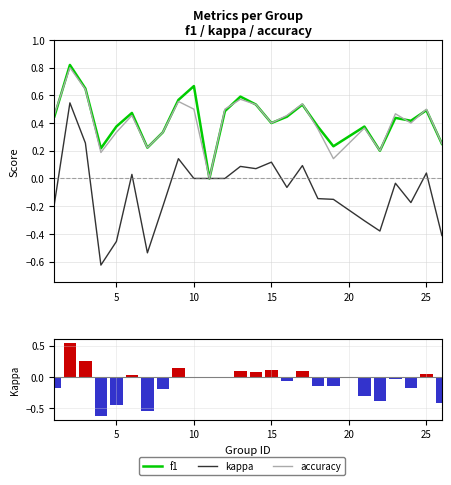

Does the chart contain any negative values?

Yes